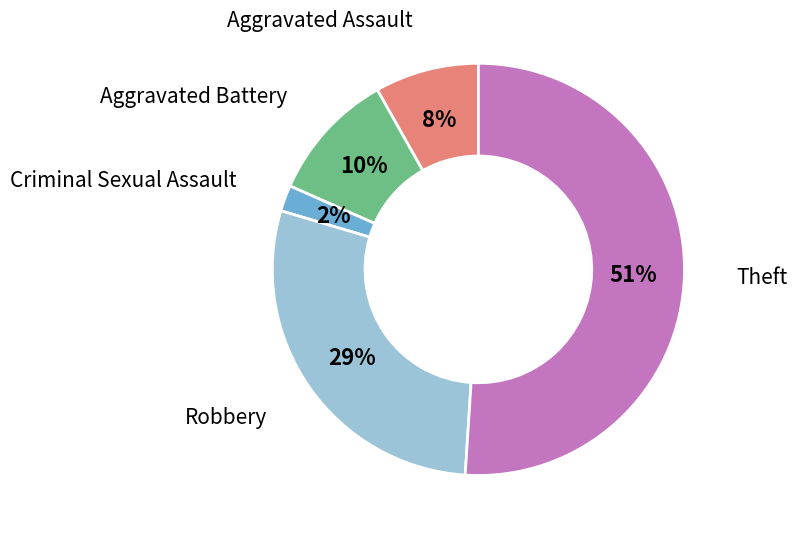

Is it true that Aggravated Battery is 10% of the pie?

True